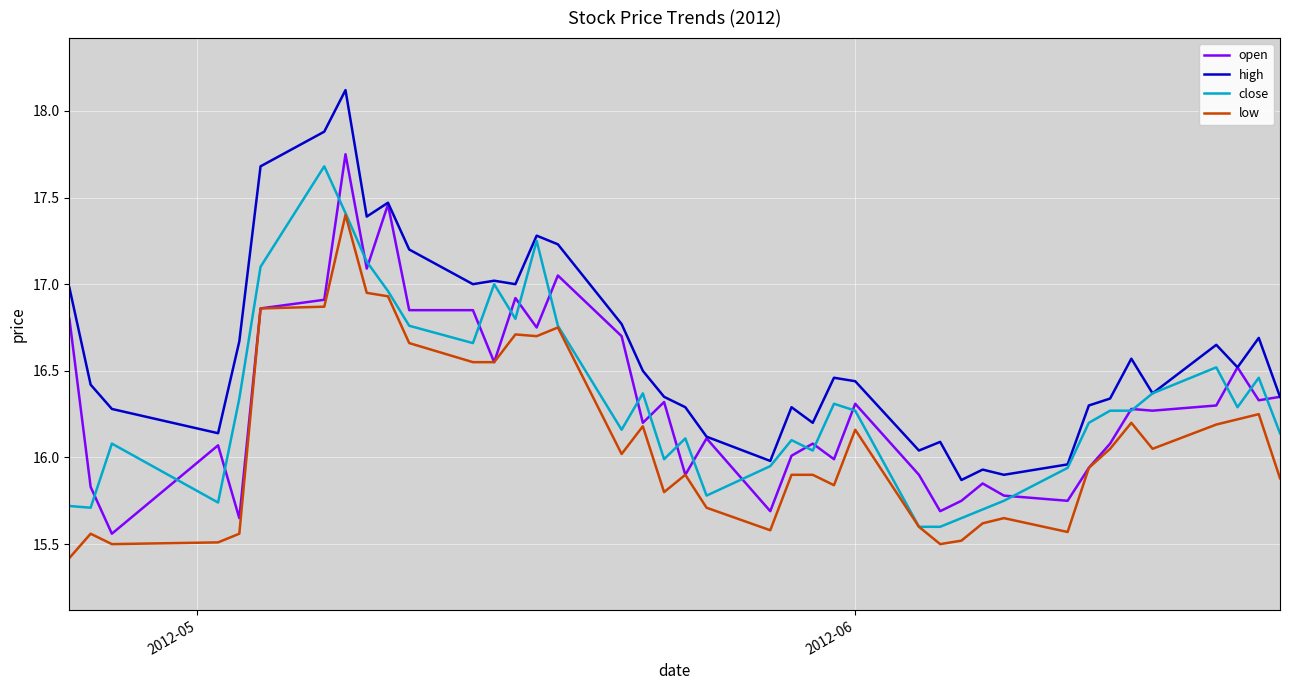

Which series has the largest total across all categories?

high